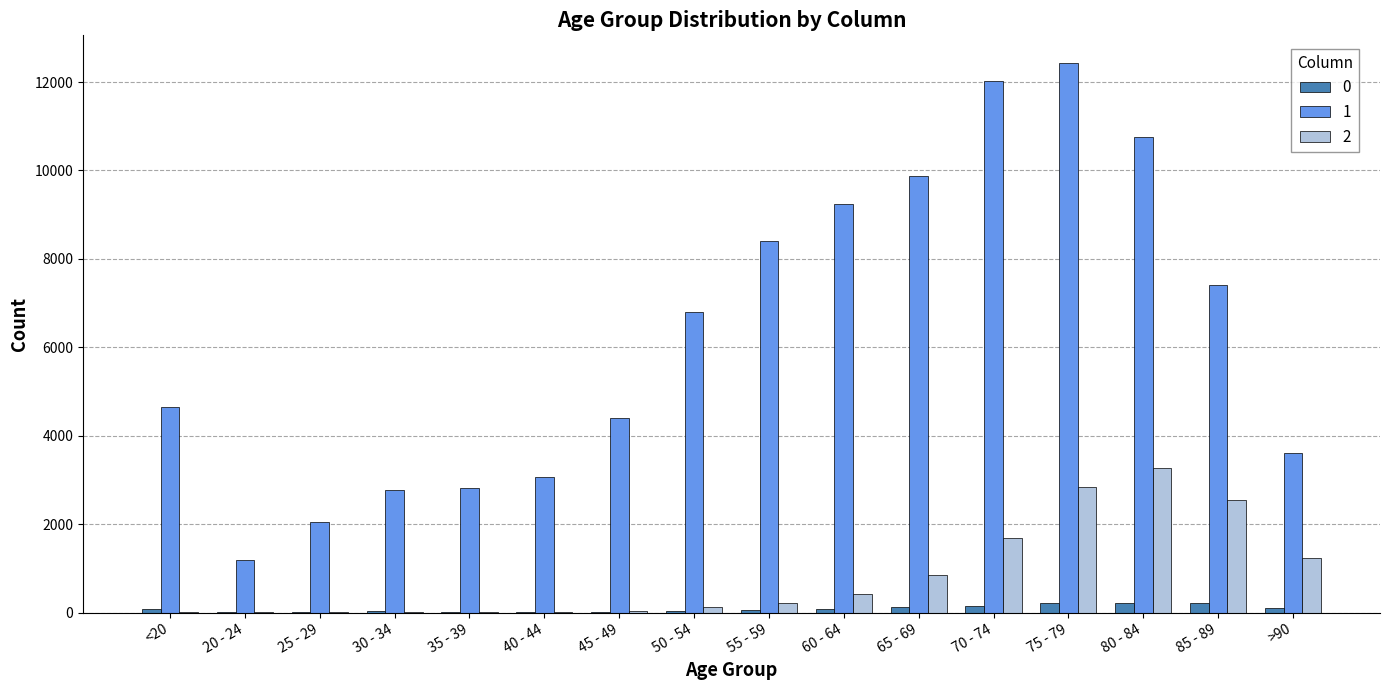

At which category is the sum across all series the highest?

75 - 79